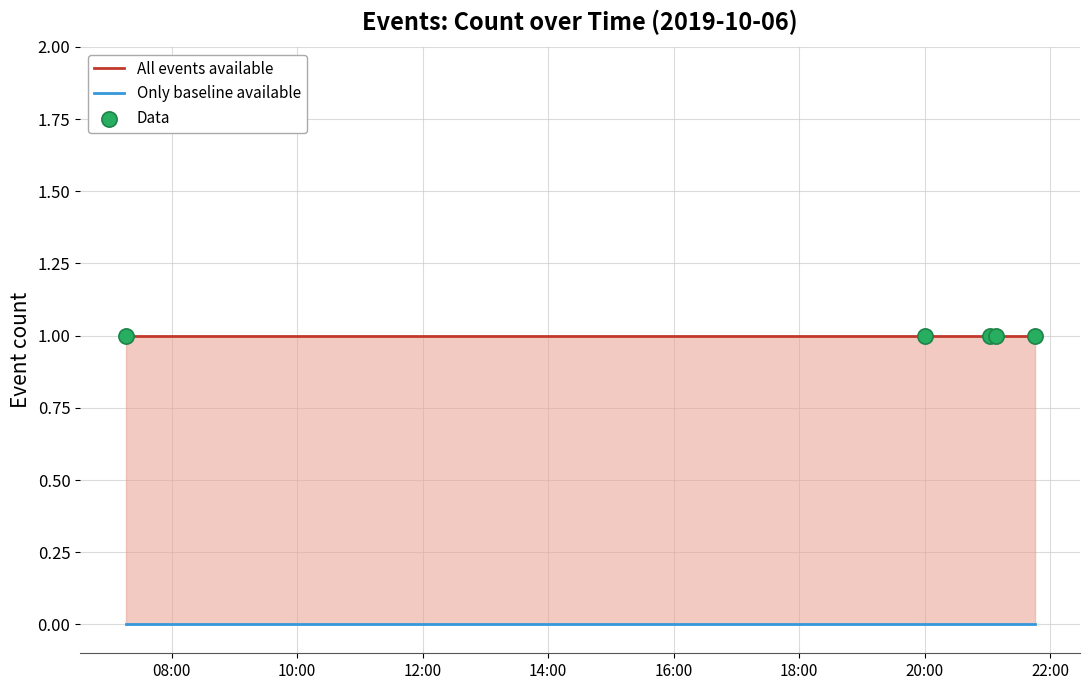

Which series has the largest total across all categories?

All events available